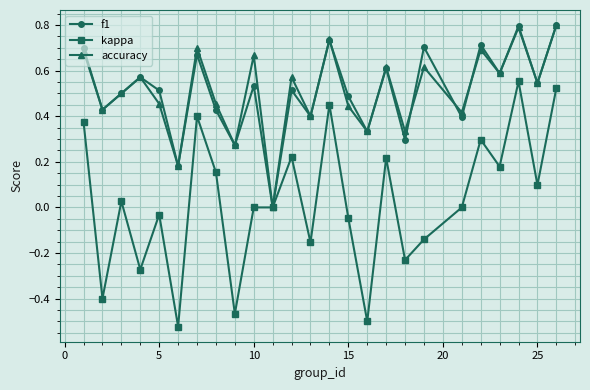

True or false: accuracy has more than 2 points higher than both neighbors.

True